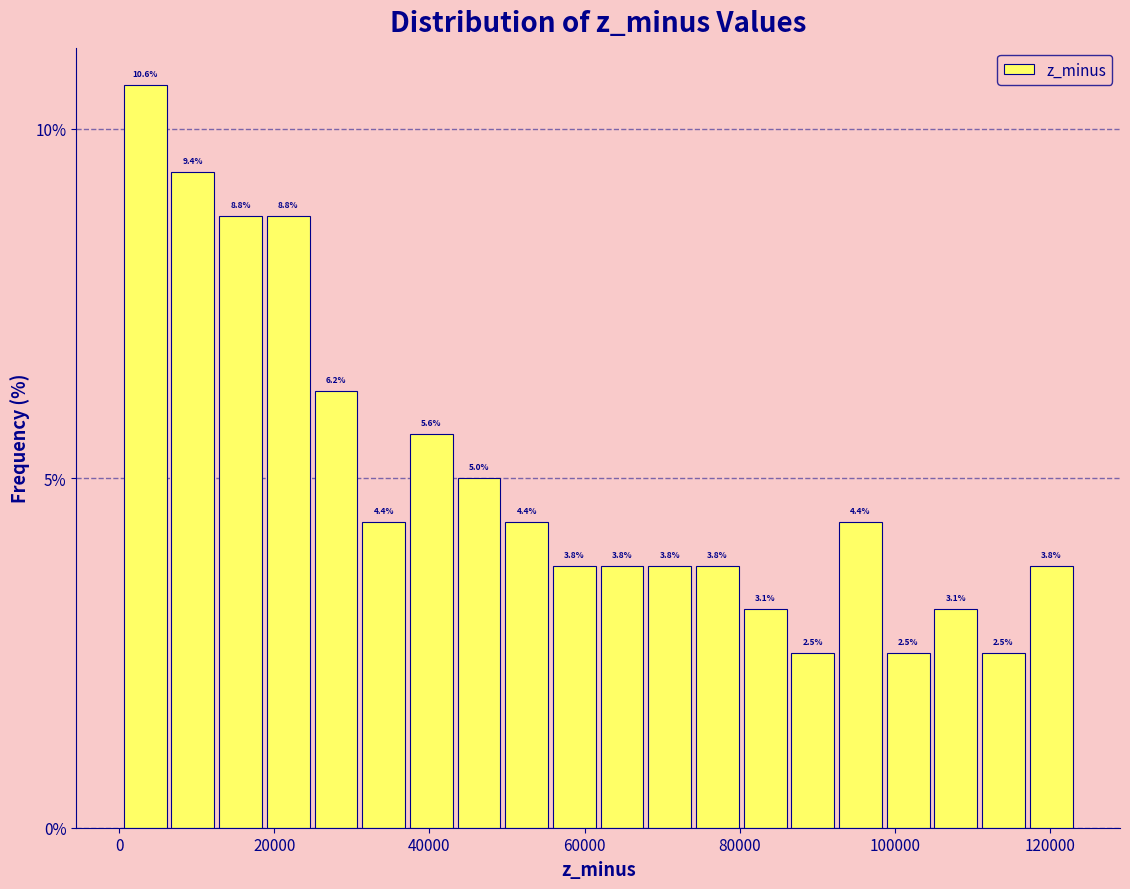

Around what value on the x-axis is the tallest bar? Give the approximate position of its centre, as read against the axis.

4000